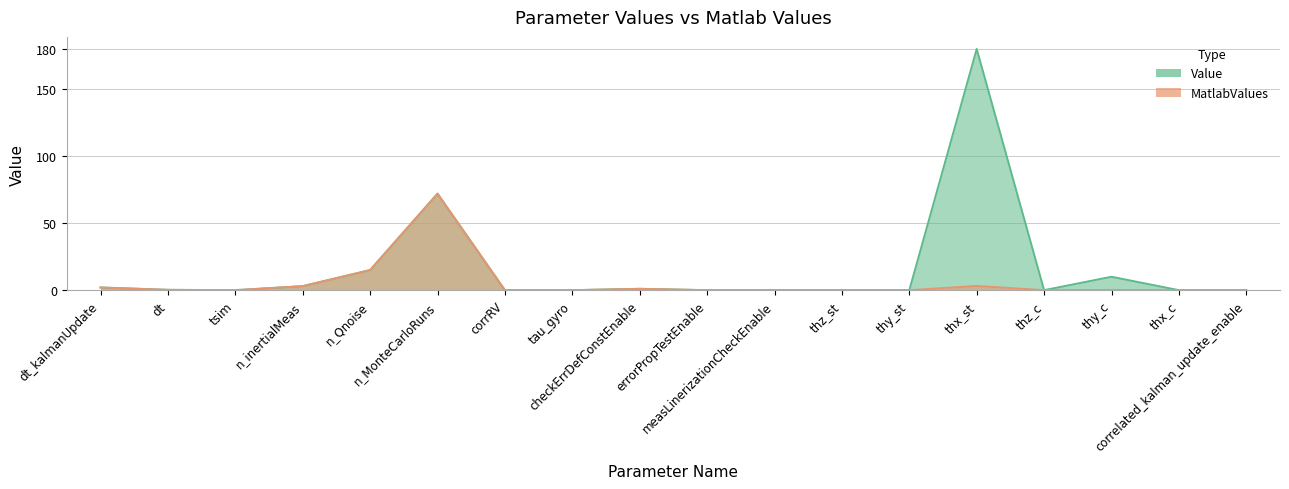

What is the difference between the Value values at thy_c and dt_kalmanUpdate?

8.0